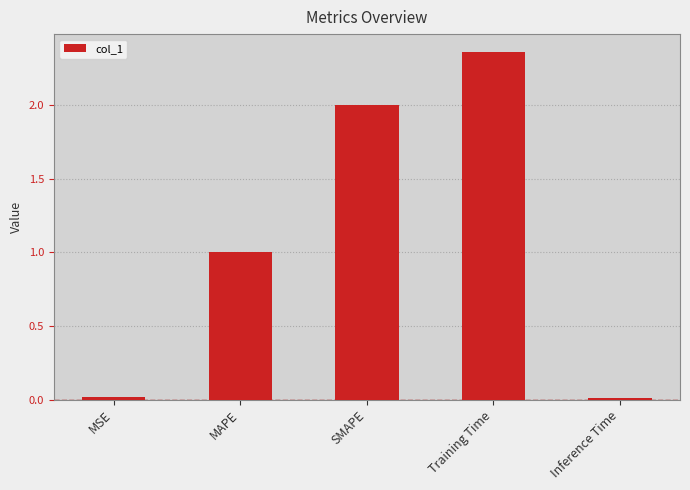

Approximately how many times larger is the value at MAPE compared to SMAPE?

0.5